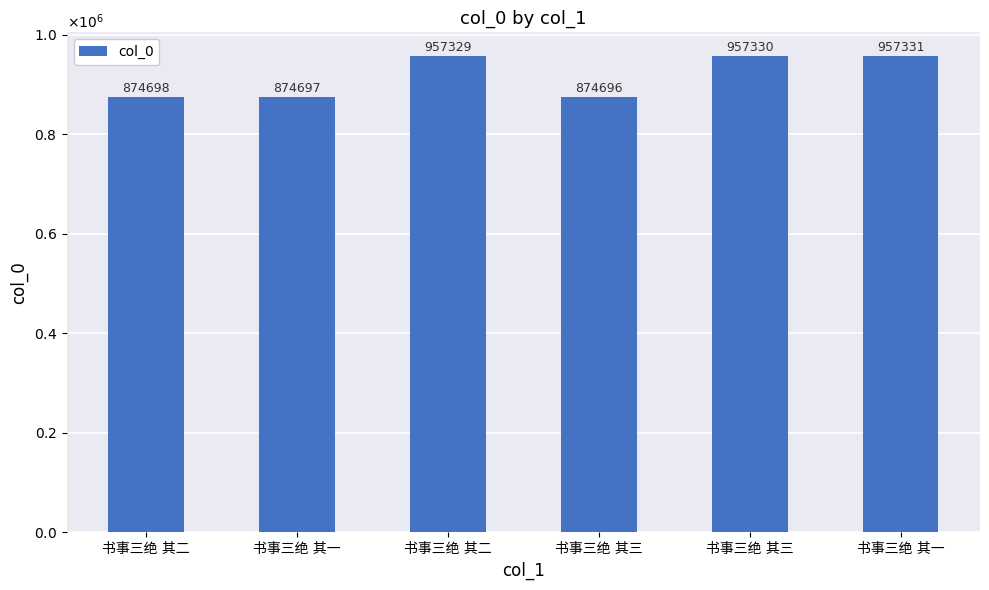

What is the label of the 5th bar from the right?

书事三绝 其一